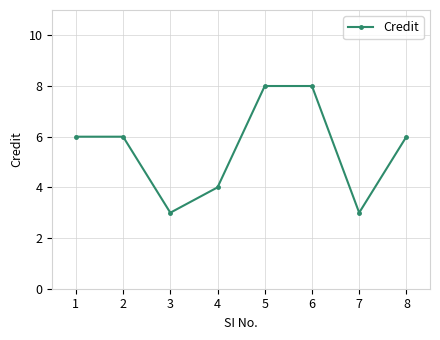

What is the minimum value shown in the chart?

3